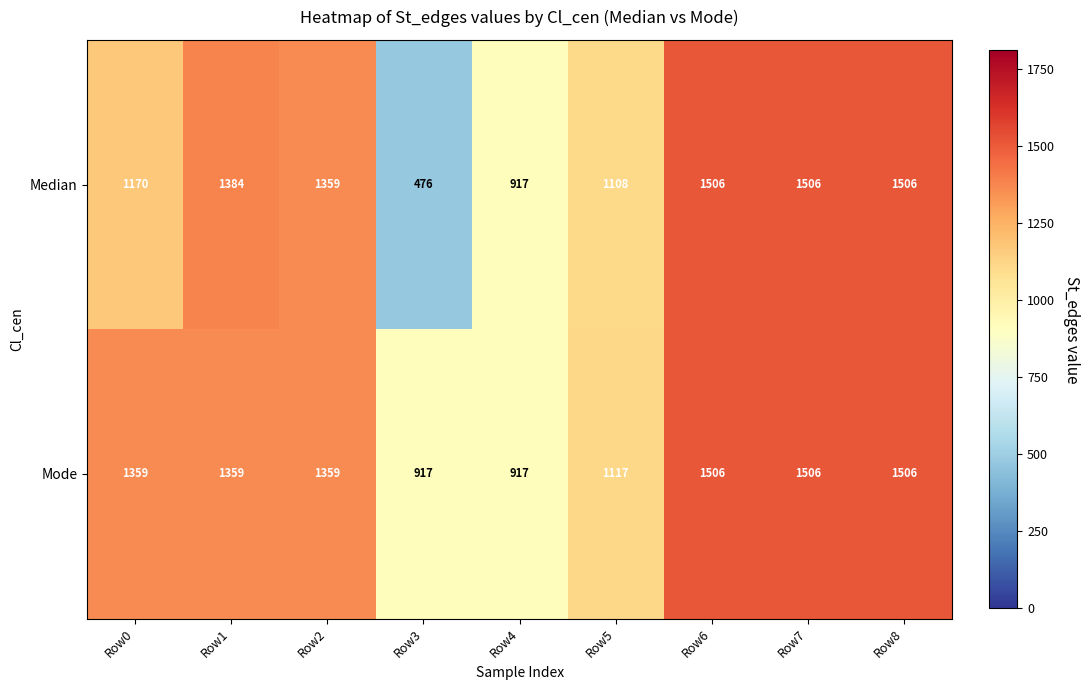

True or false: Mode has a value of 1117 at Row5.

True